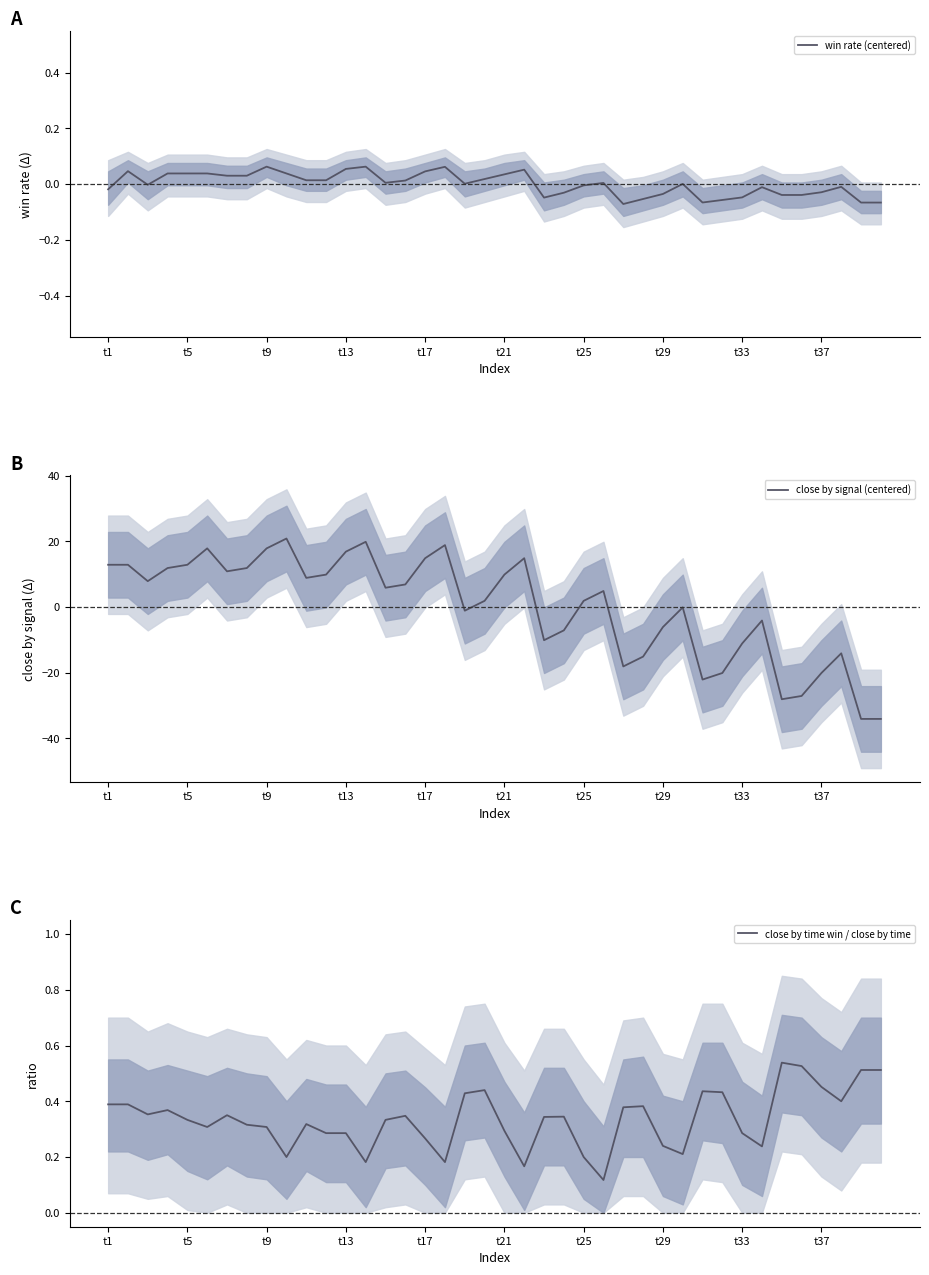

Is this an area chart (filled region under the line)?

No